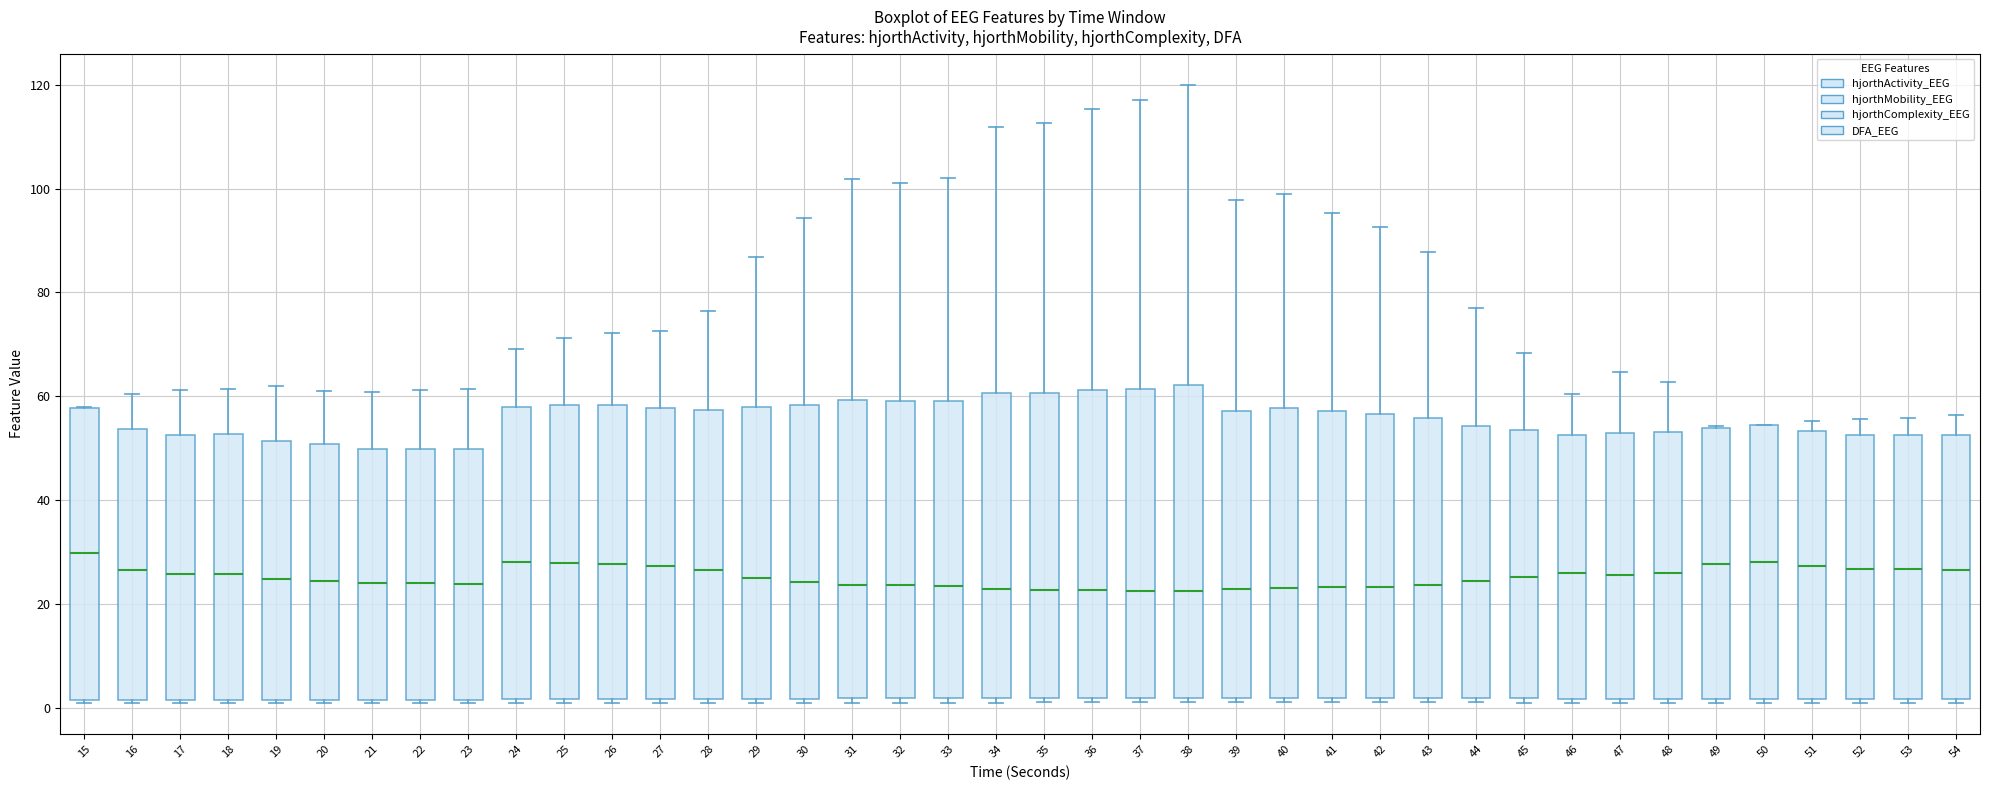

Reading left to right, transcribe this box plot: for each box, give where its median line is, the range the box spans, and where its two whiskers end, as read against the y-axis. The values are not printed on the chart, so give them approximately, as read against the axis.

15: median 30, box 2 to 58, whiskers 0 to 58
16: median 26, box 2 to 54, whiskers 0 to 60
17: median 26, box 2 to 52, whiskers 0 to 62
18: median 26, box 2 to 52, whiskers 0 to 62
19: median 24, box 2 to 52, whiskers 0 to 62
20: median 24, box 2 to 50, whiskers 0 to 62
21: median 24, box 2 to 50, whiskers 0 to 60
22: median 24, box 2 to 50, whiskers 0 to 62
23: median 24, box 2 to 50, whiskers 0 to 62
24: median 28, box 2 to 58, whiskers 0 to 70
25: median 28, box 2 to 58, whiskers 0 to 72
26: median 28, box 2 to 58, whiskers 0 to 72
27: median 28, box 2 to 58, whiskers 0 to 72
28: median 26, box 2 to 58, whiskers 0 to 76
29: median 26, box 2 to 58, whiskers 0 to 86
30: median 24, box 2 to 58, whiskers 0 to 94
31: median 24, box 2 to 60, whiskers 0 to 102
32: median 24, box 2 to 60, whiskers 0 to 102
33: median 24, box 2 to 60, whiskers 0 to 102
34: median 22, box 2 to 60, whiskers 0 to 112
35: median 22, box 2 to 60, whiskers 0 to 112
36: median 22, box 2 to 62, whiskers 0 to 116
37: median 22, box 2 to 62, whiskers 0 to 118
38: median 22, box 2 to 62, whiskers 0 to 120
39: median 22, box 2 to 58, whiskers 2 (just below the box's lower edge) to 98
40: median 24, box 2 to 58, whiskers 0 to 98
41: median 24, box 2 to 58, whiskers 2 (just below the box's lower edge) to 96
42: median 24, box 2 to 56, whiskers 0 to 92
43: median 24, box 2 to 56, whiskers 0 to 88
44: median 24, box 2 to 54, whiskers 0 to 78
45: median 26, box 2 to 54, whiskers 0 to 68
46: median 26, box 2 to 52, whiskers 0 to 60
47: median 26, box 2 to 52, whiskers 0 to 64
48: median 26, box 2 to 54, whiskers 0 to 62
49: median 28, box 2 to 54, whiskers 0 to 54
50: median 28, box 2 to 54, whiskers 0 to 54
51: median 28, box 2 to 54, whiskers 0 to 56
52: median 26, box 2 to 52, whiskers 0 to 56
53: median 26, box 2 to 52, whiskers 0 to 56
54: median 26, box 2 to 52, whiskers 0 to 56